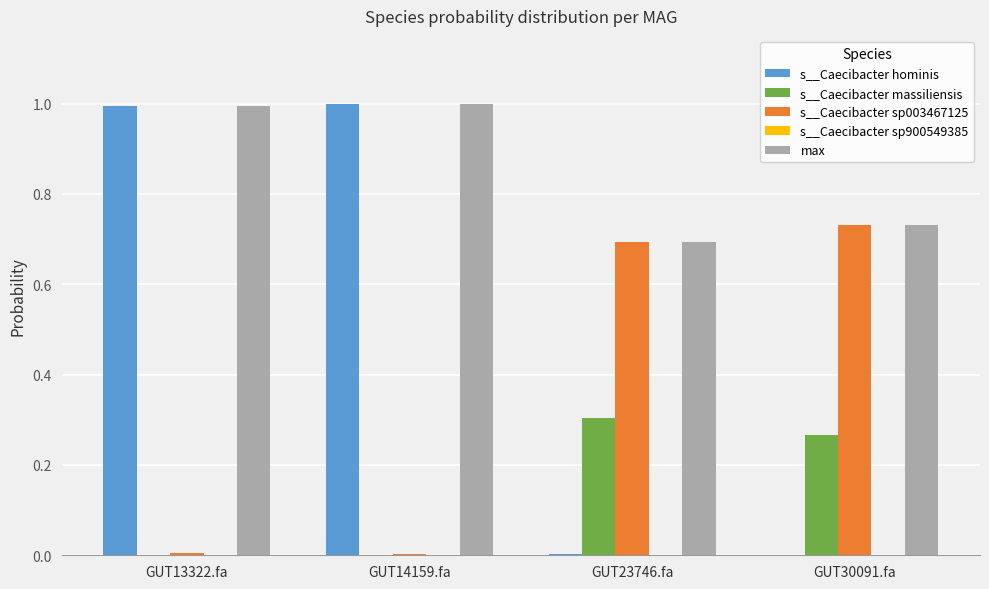

Which series changed the most between GUT14159.fa and GUT23746.fa?

s__Caecibacter hominis